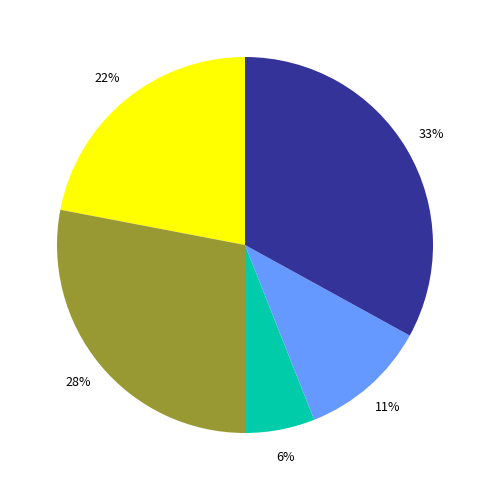

Is there any slice that represents more than half of the pie?

No